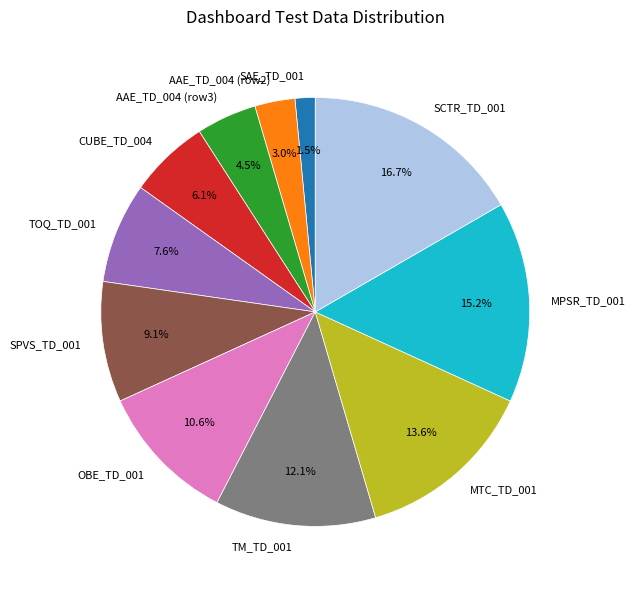

To the nearest percent, what percentage of the pie is OBE_TD_001?

11%